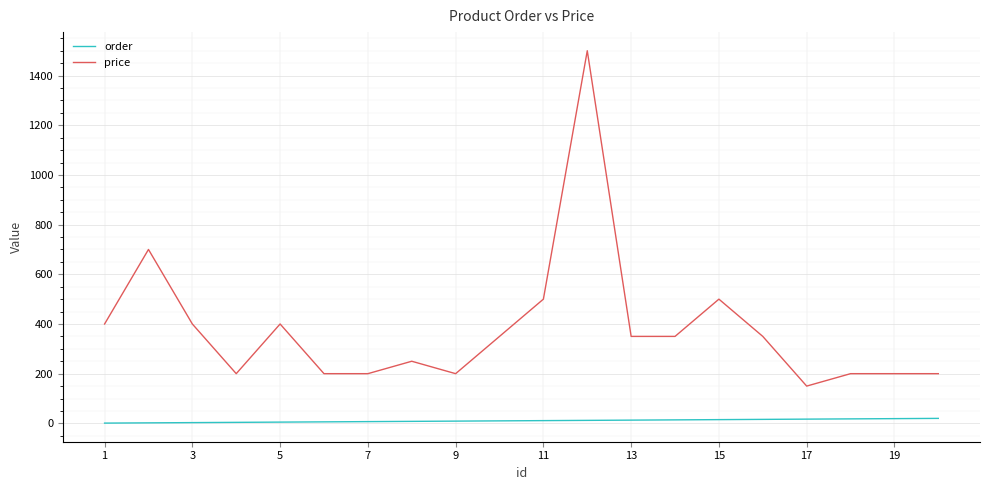

True or false: price and order cross at least once.

False